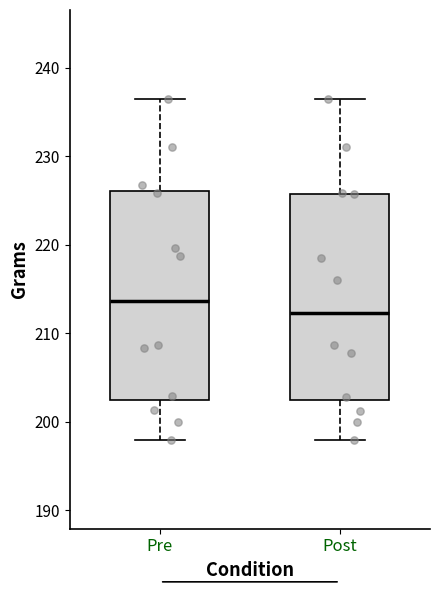

Where is the lower edge of the box for Pre on the y-axis? The values are not printed on the chart, so give them approximately, as read against the axis.

203